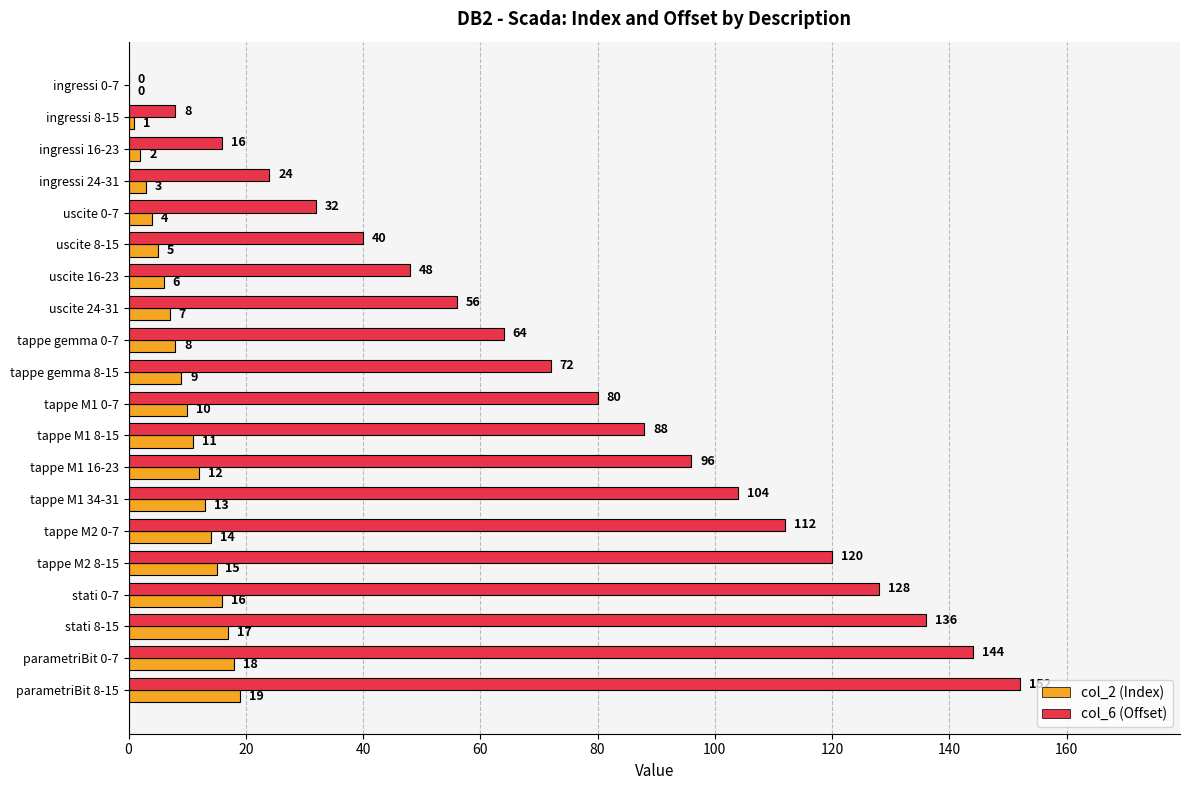

What is the sum of the col_2 (Index) values at parametriBit 8-15 and ingressi 16-23?

21